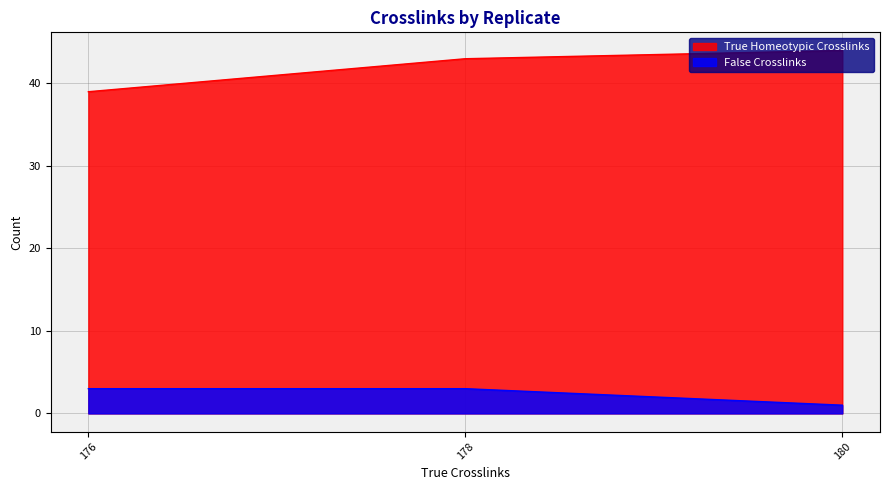

Between 180 and 178, which series saw the biggest shift?

False Crosslinks